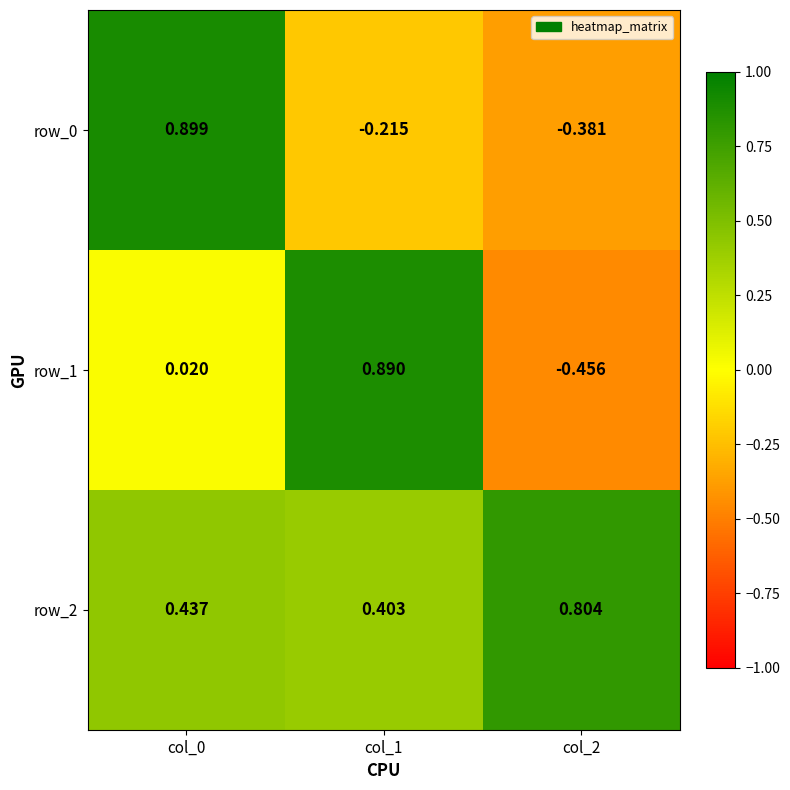

Is the value of row_2 at col_1 greater than the value of row_0 at col_2?

Yes